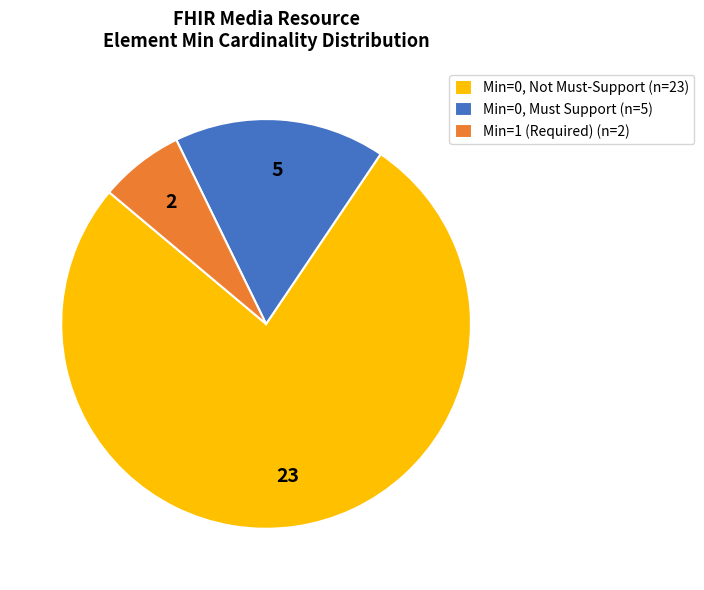

Which has a higher value, Min=0, Not Must-Support (n=23) or Min=1 (Required) (n=2)?

Min=0, Not Must-Support (n=23)